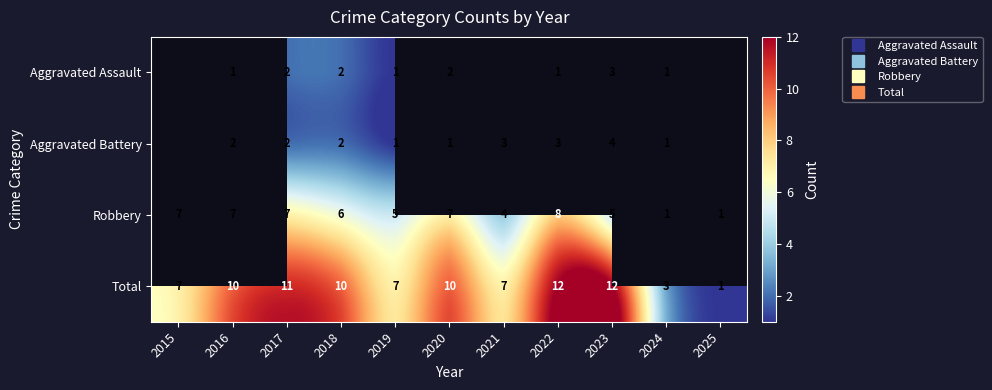

How many data points does each series have?

11